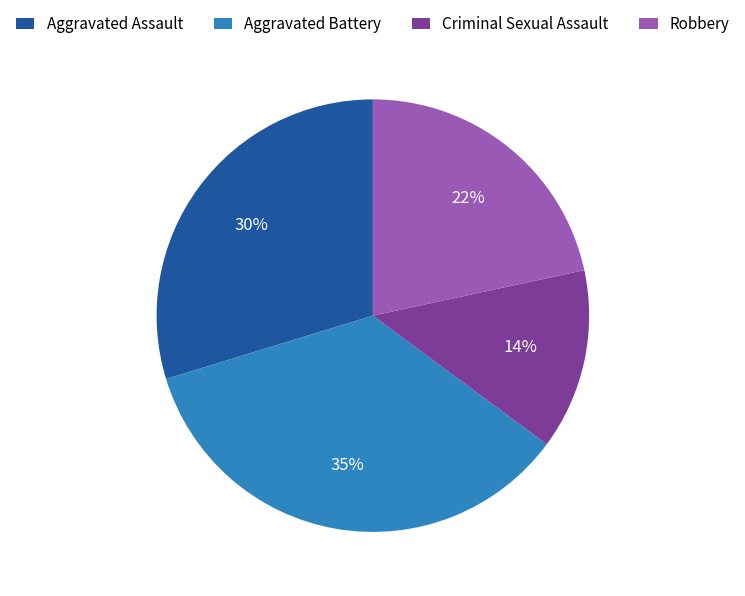

To the nearest percent, what is the combined percentage of Aggravated Assault and Robbery?

51%